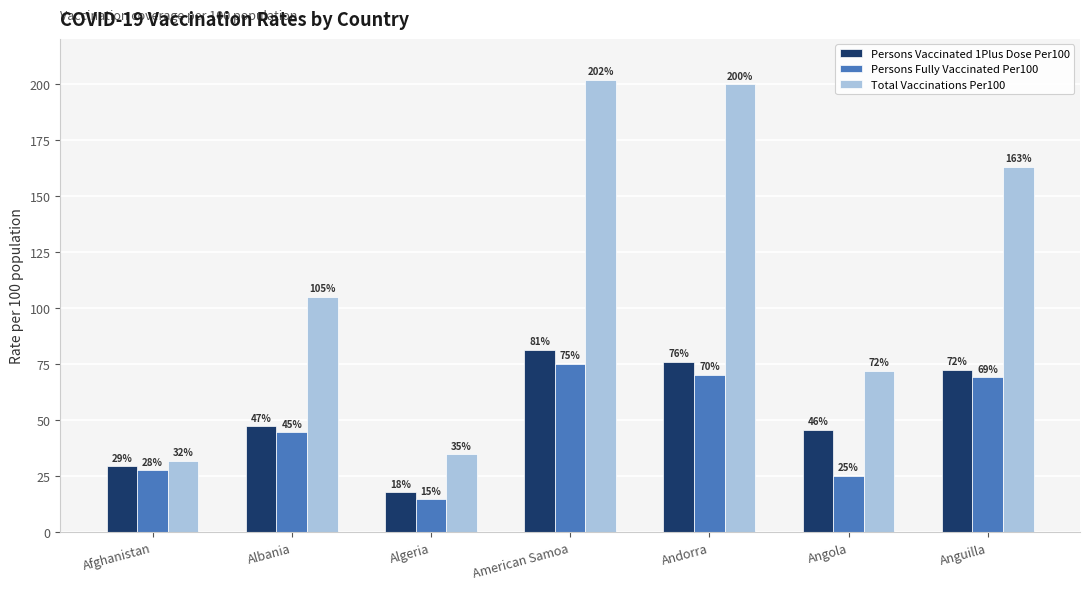

Is it true that Total Vaccinations Per100 equals 201.7 at American Samoa?

True